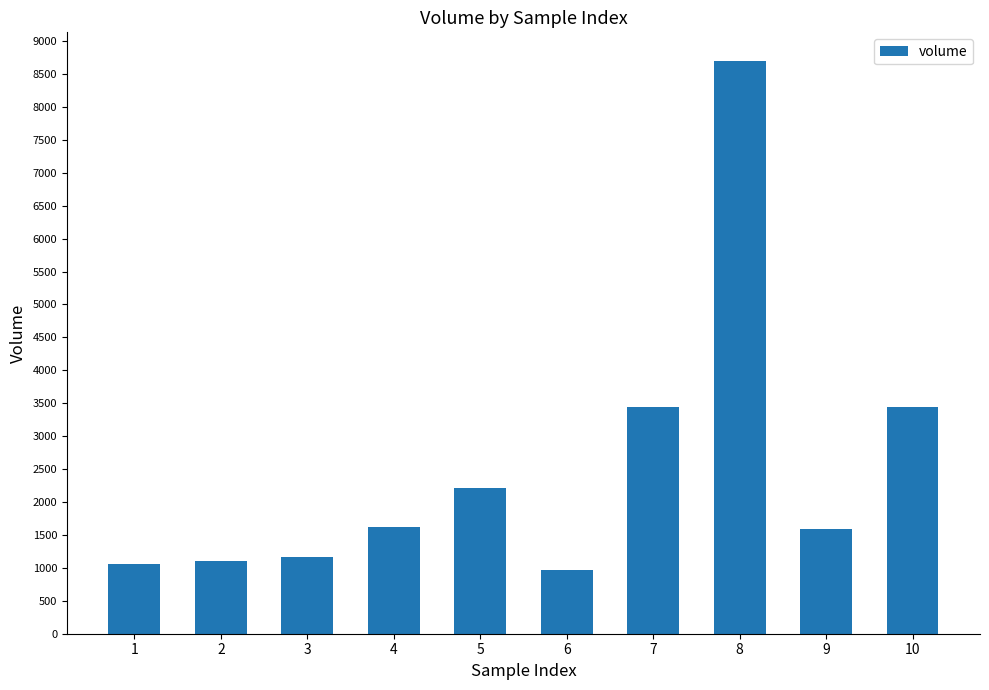

Is it true that the value at 9 is 1590.0?

True